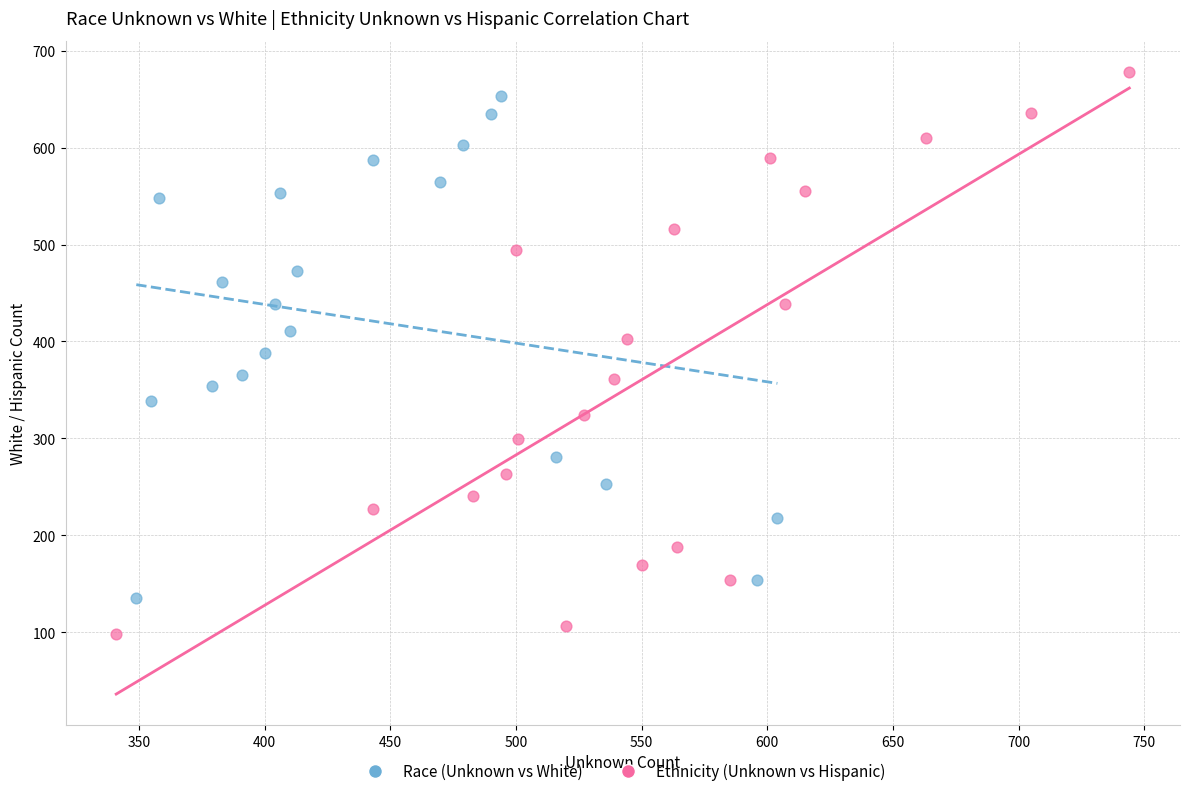

What are all the series names shown in the legend?

Race (Unknown vs White), Ethnicity (Unknown vs Hispanic)